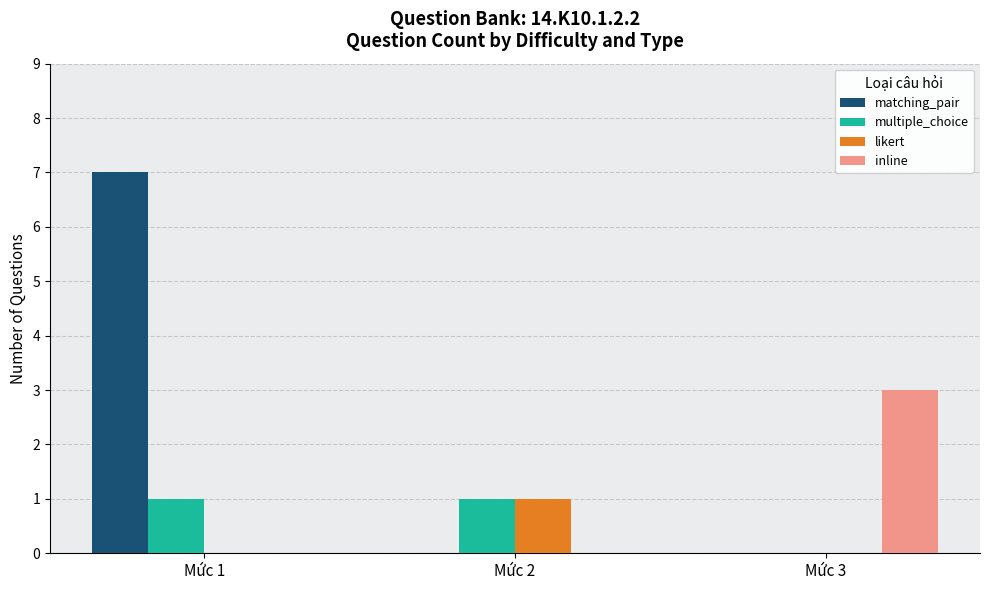

How many groups of bars are there?

3